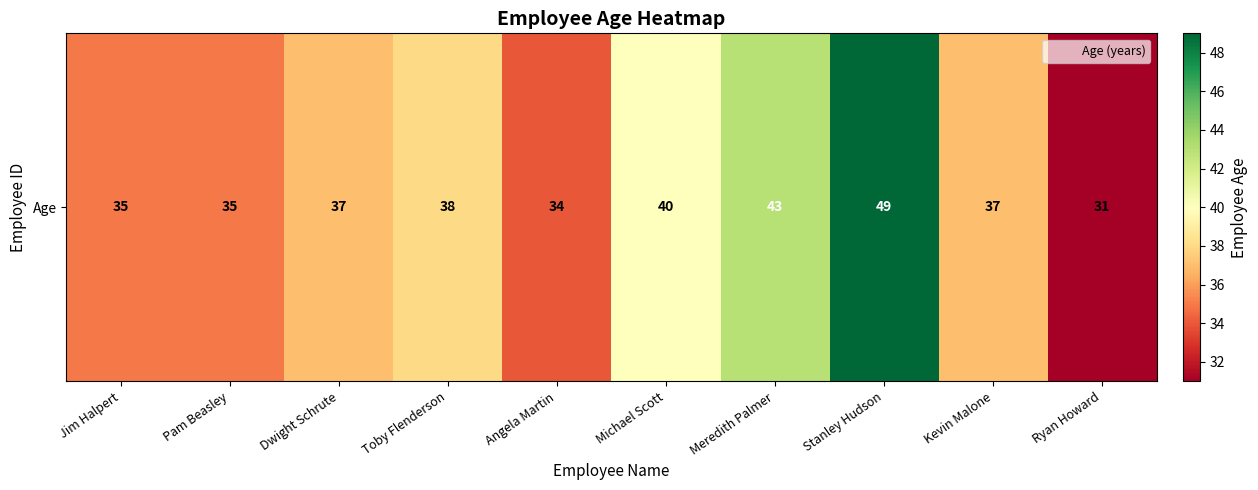

Between Kevin Malone and Jim Halpert, which is larger?

Kevin Malone